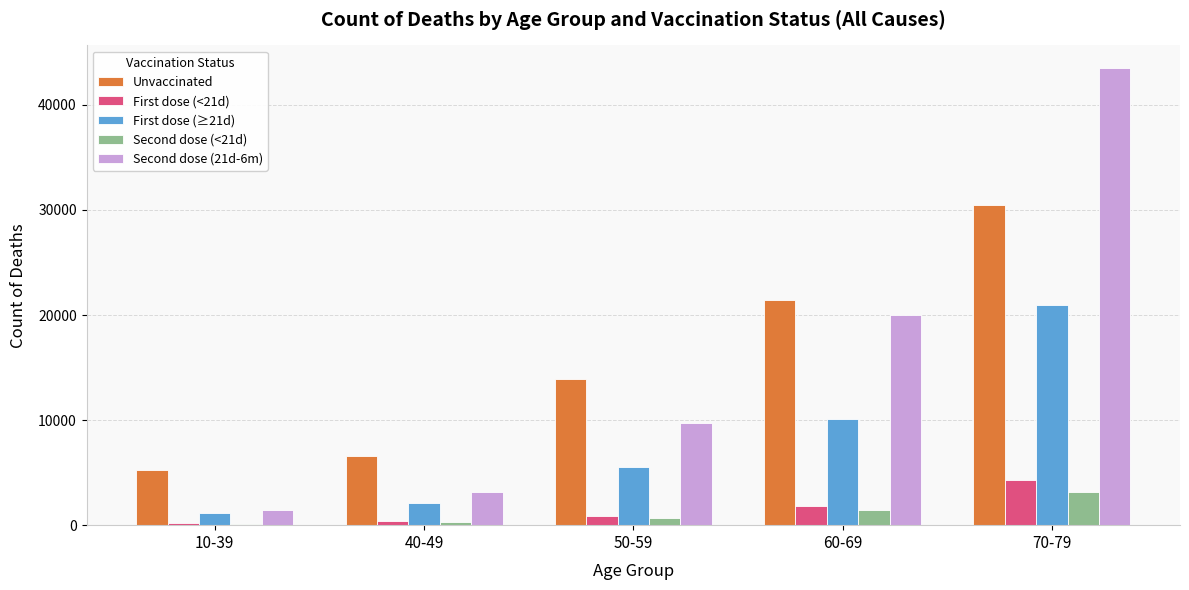

At which category is the sum across all series the highest?

70-79